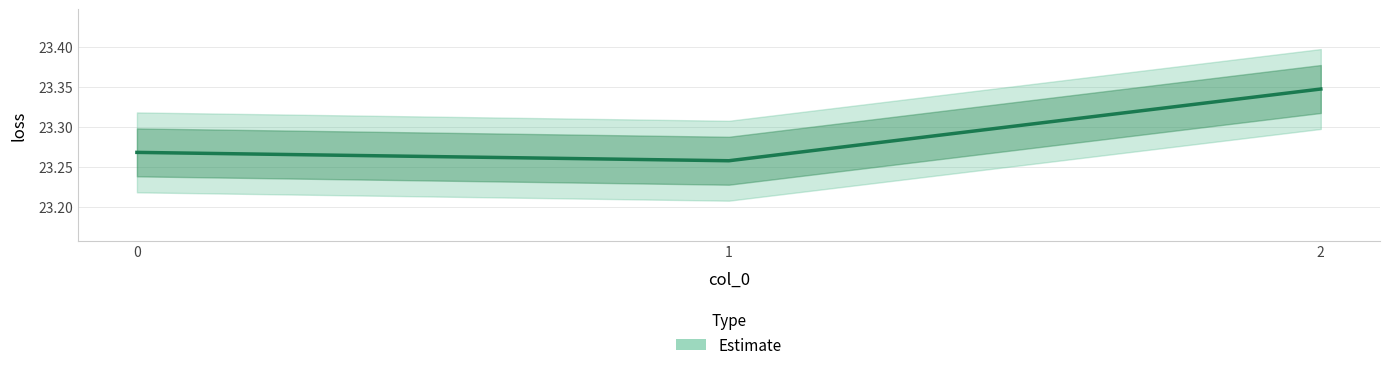

List the labels in order of value, largest first.

2, 0, 1